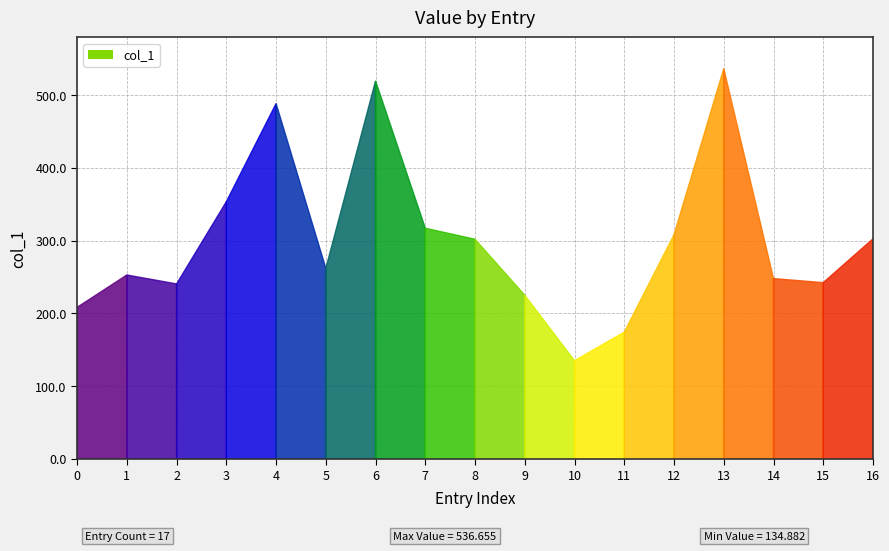

Which category has the lowest value across all series?

10